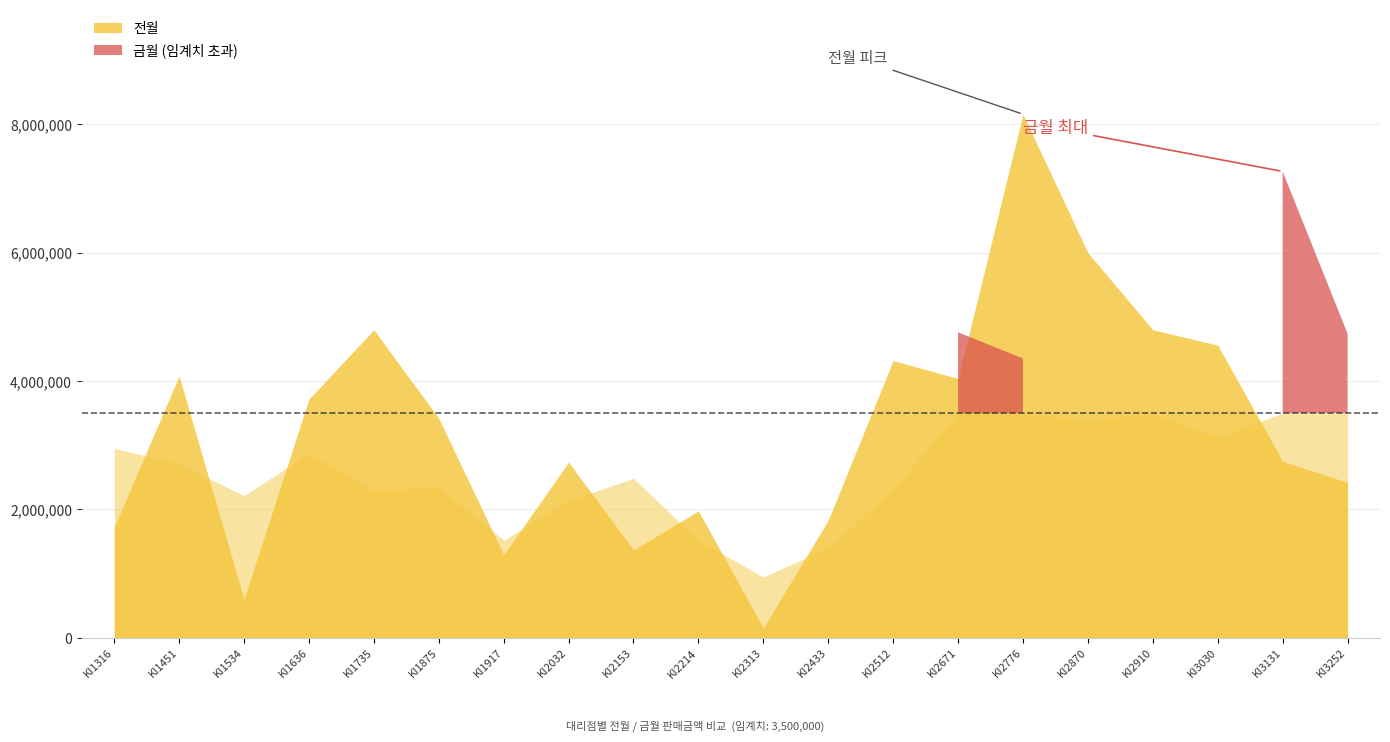

Reading right to left, transcribe all the data shown in this chart.

전월: KI3252=2420000	KI3131=2750000	KI3030=4560000	KI2910=4800000	KI2870=6000000	KI2776=8160000	KI2671=4040000	KI2512=4320000	KI2433=1833000	KI2313=152000	KI2214=1976000	KI2153=1368000	KI2032=2736000	KI1917=1292000	KI1875=3420000	KI1735=4800000	KI1636=3720000	KI1534=600000	KI1451=4080000	KI1316=1720000
금월: KI3252=4740000	KI3131=7268000	KI3030=3128000	KI2910=4896000	KI2870=3400000	KI2776=4352000	KI2671=4760000	KI2512=2312000	KI2433=1404000	KI2313=945000	KI2214=1518000	KI2153=2484000	KI2032=2139000	KI1917=1518000	KI1875=2346000	KI1735=2296000	KI1636=2870000	KI1534=2214000	KI1451=2706000	KI1316=2952000